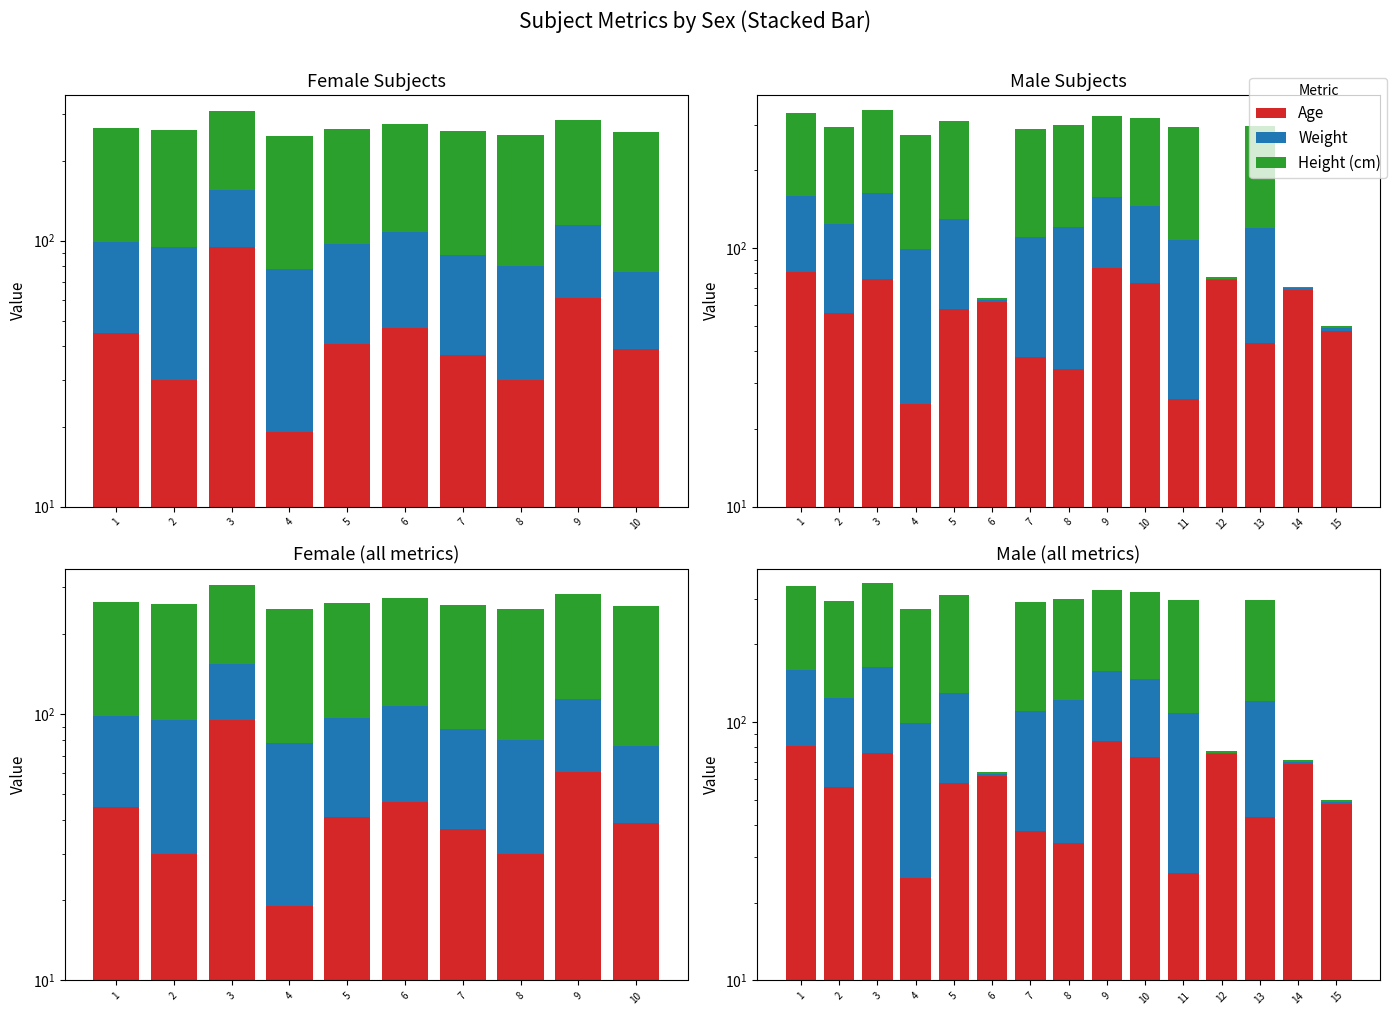

At which label is Age closest to 54?

2